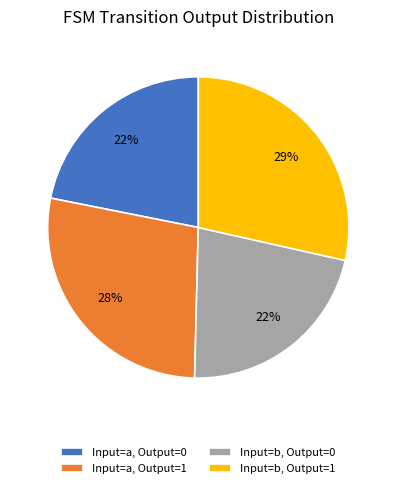

What is the largest slice in the pie chart?

Input=b, Output=1